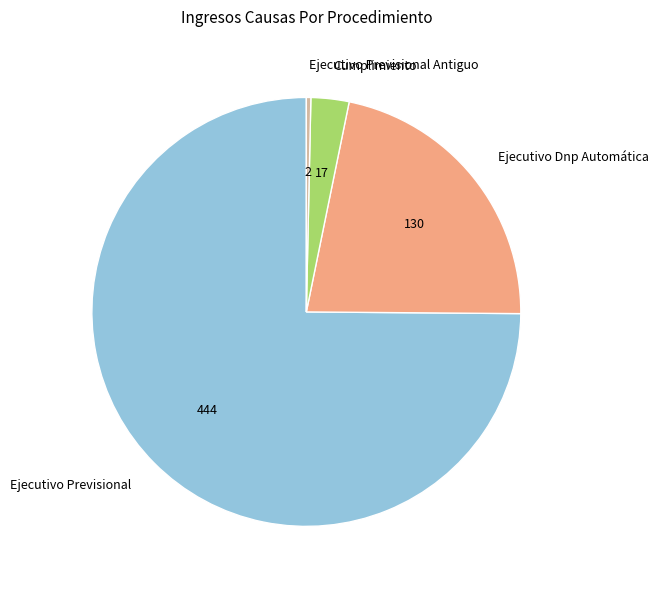

Count the number of slices in the pie.

4